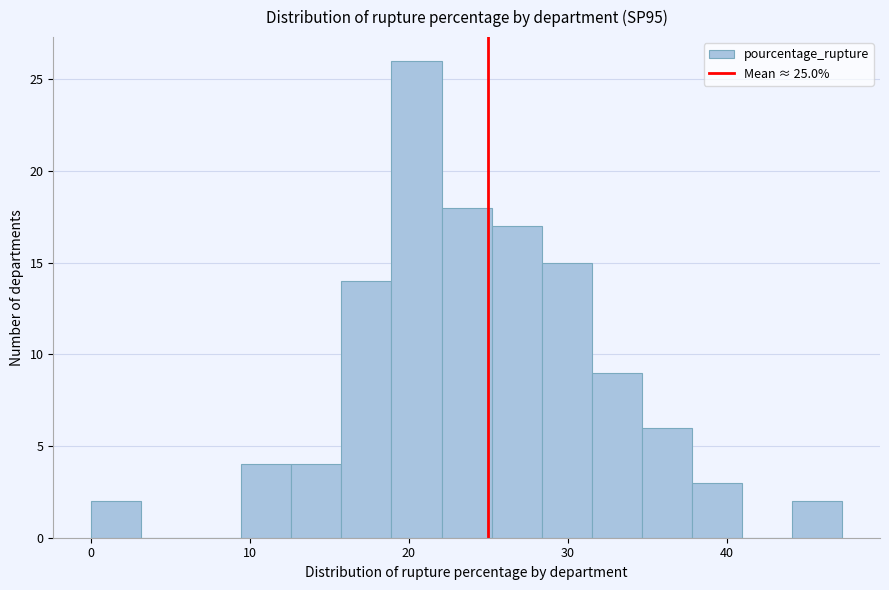

Around what value on the x-axis is the tallest bar? Give the approximate position of its centre, as read against the axis.

20